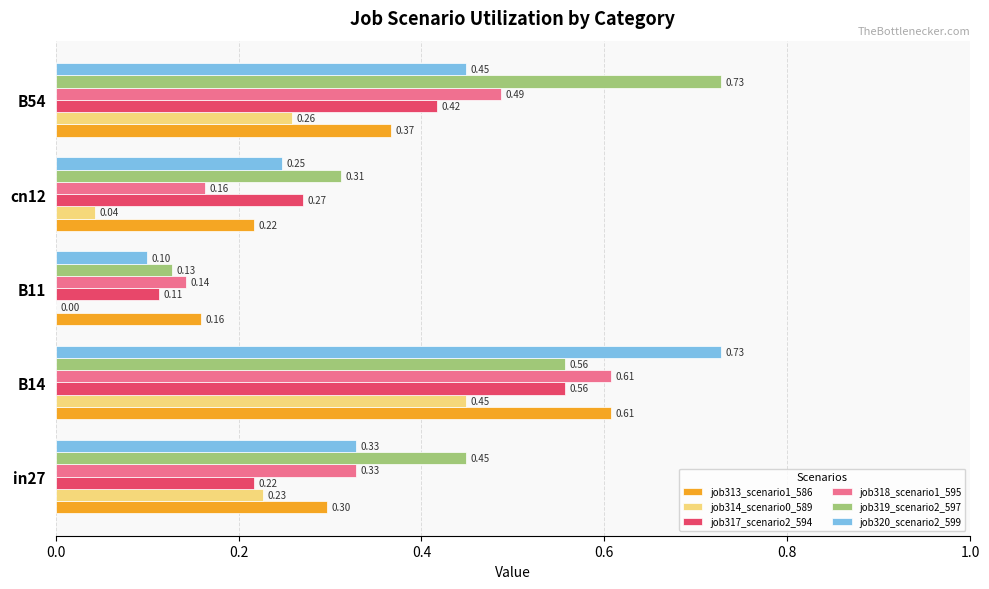

What is the sum of all job320_scenario2_599 values?

1.9